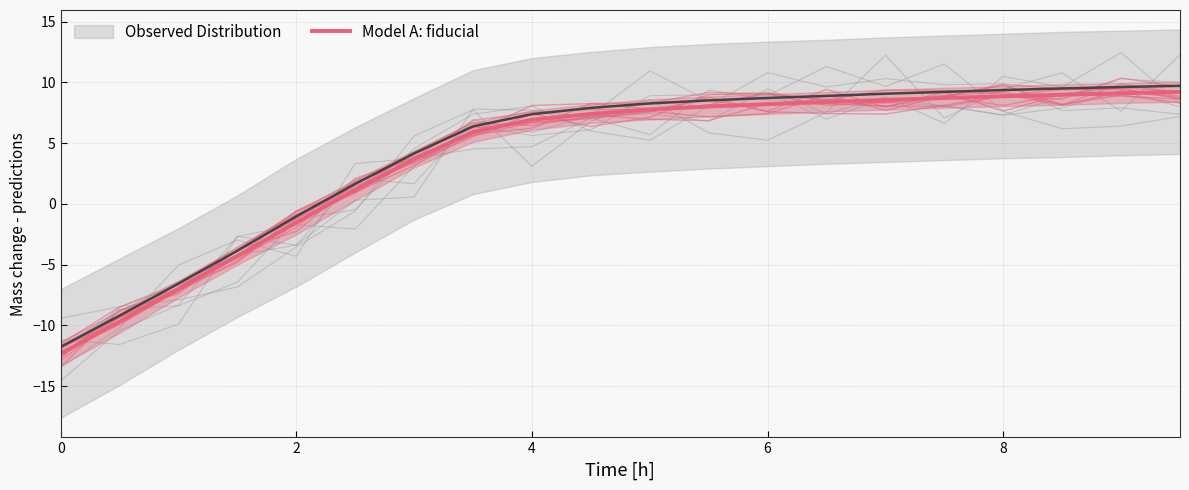

True or false: the data shows 9.4 at 7.

False